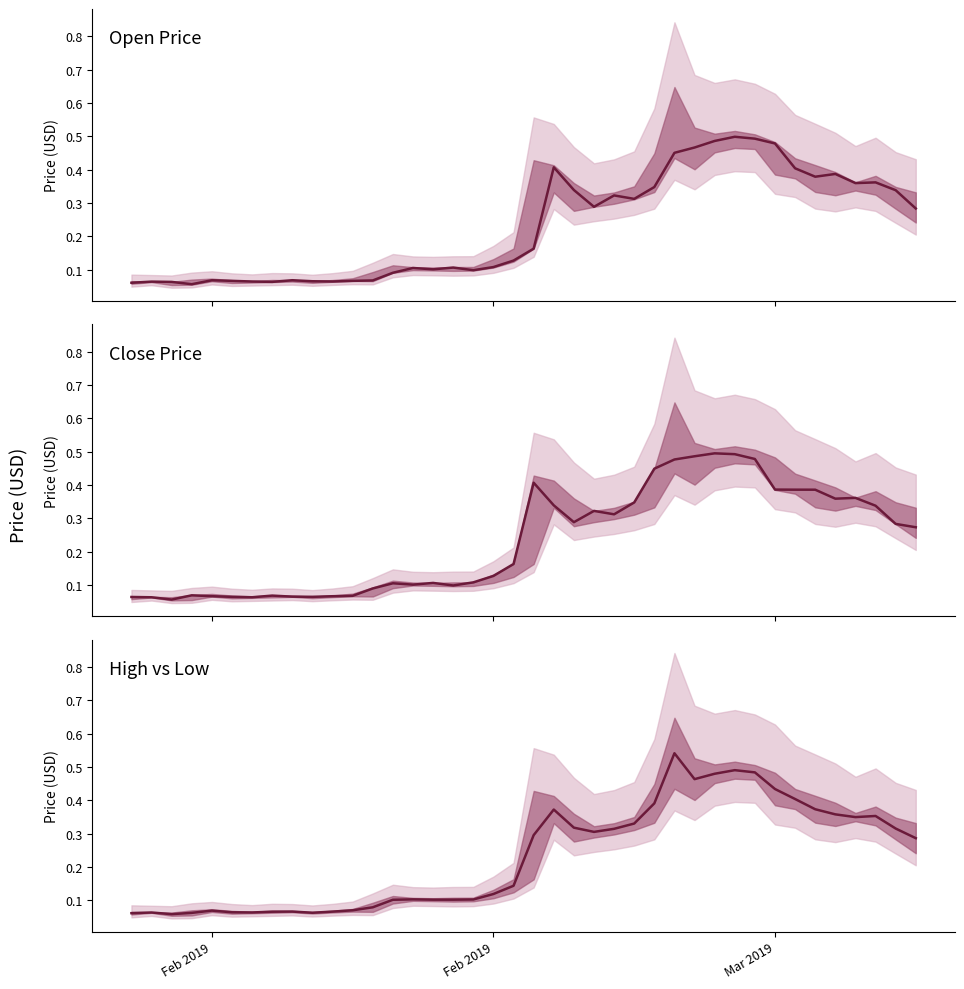

Which series has the largest total across all categories?

Close Price